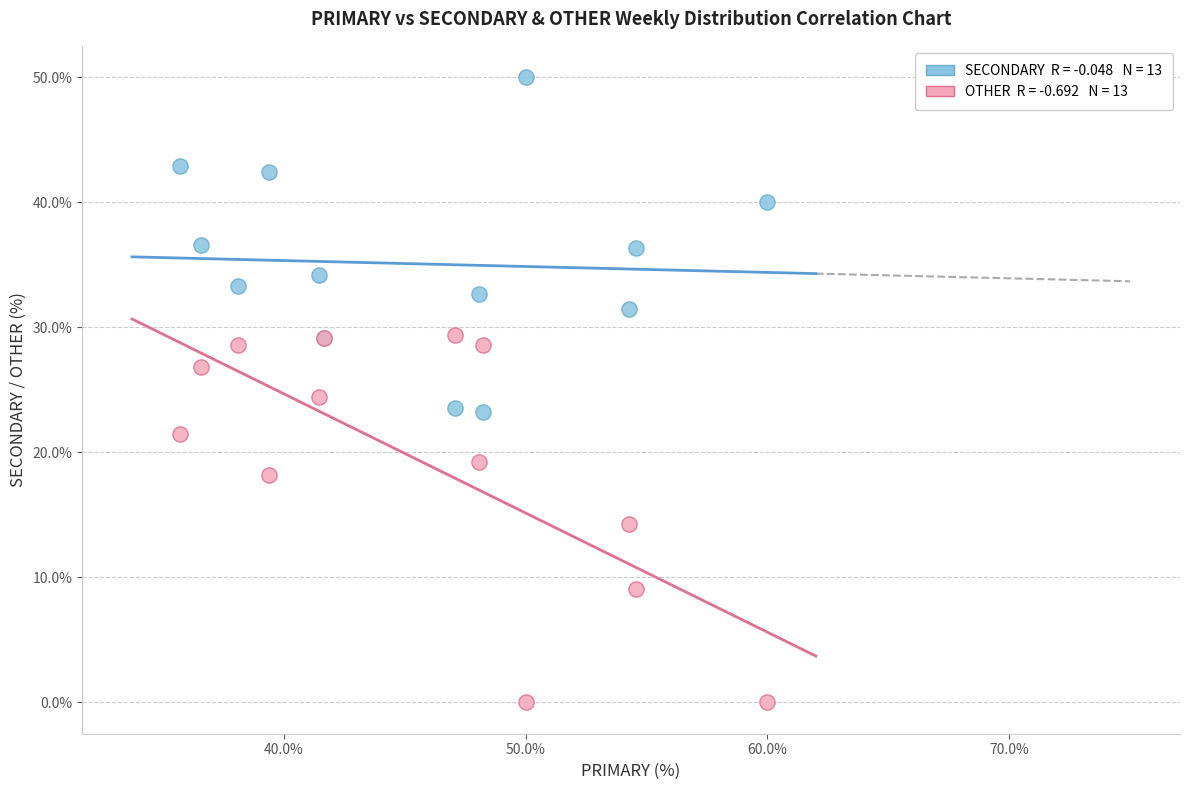

Across all series, what Y value is closest to 25?

24.4